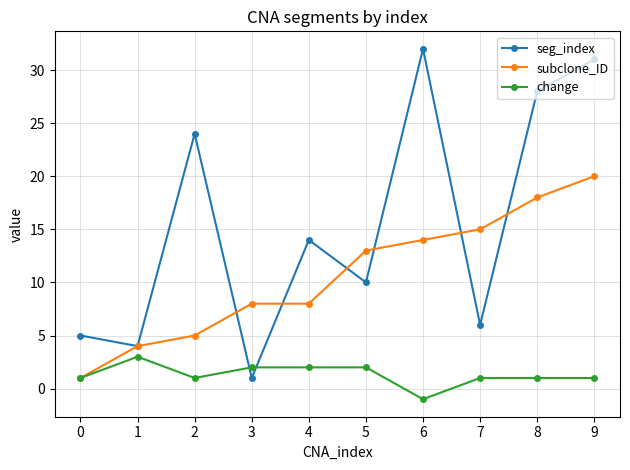

What is the sum of the change values at 3 and 6?

1